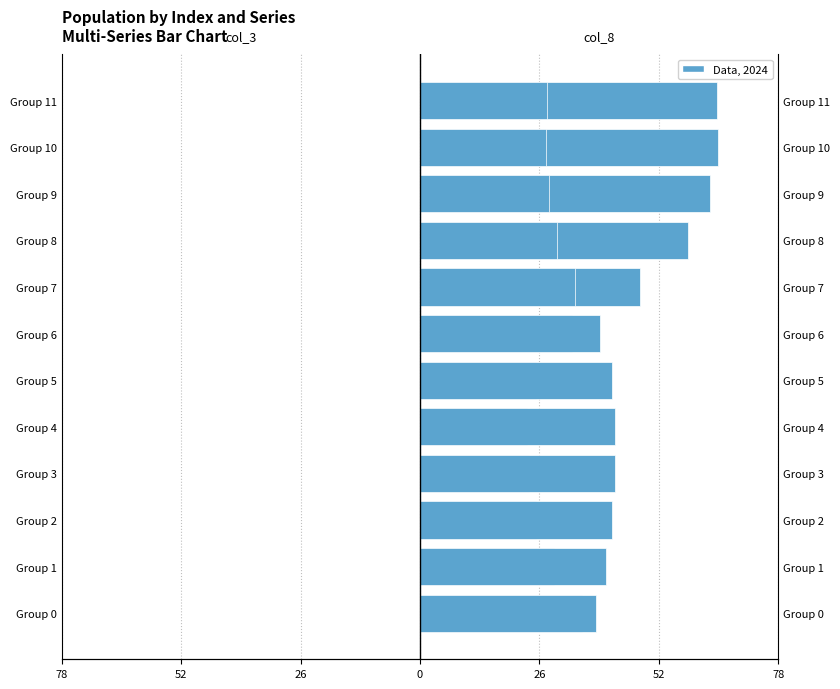

Does the chart contain stacked bars?

No